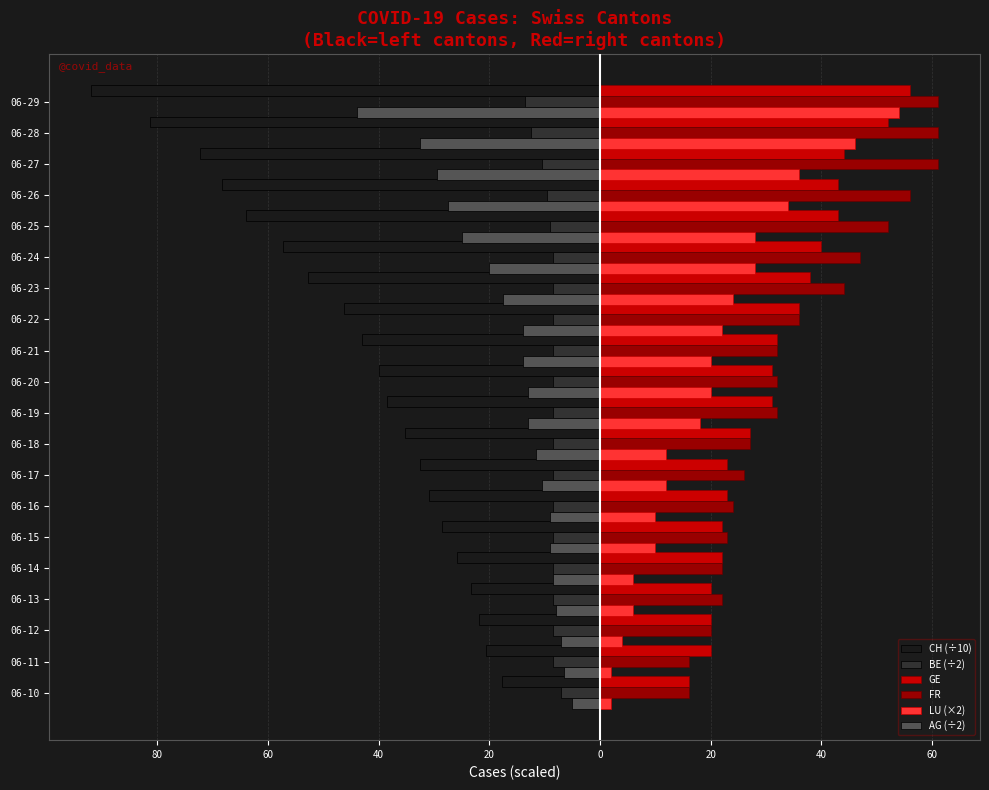

What are all the series names shown in the legend?

CH (÷10), BE (÷2), GE, FR, LU (×2), AG (÷2)